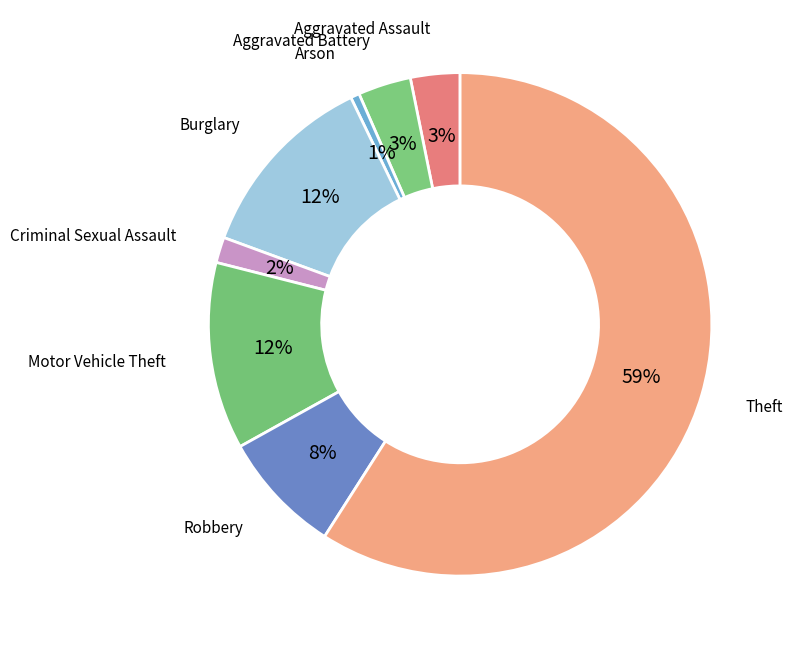

Rank the categories by value from lowest to highest.

Arson, Criminal Sexual Assault, Aggravated Assault, Aggravated Battery, Robbery, Motor Vehicle Theft, Burglary, Theft